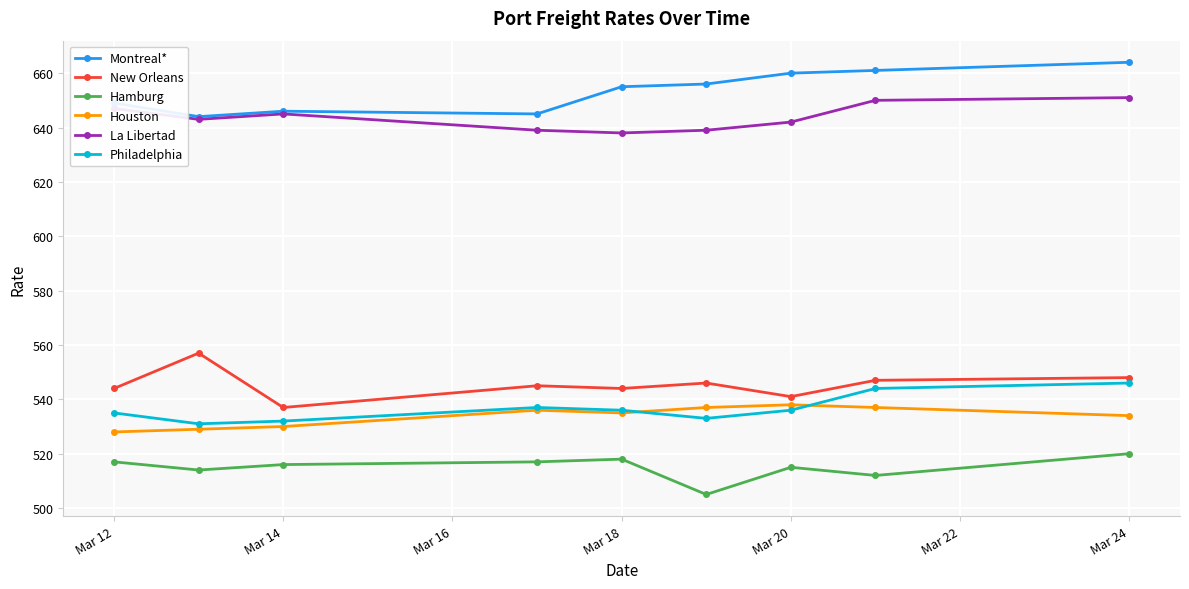

What are all the series names shown in the legend?

Montreal*, New Orleans, Hamburg, Houston, La Libertad, Philadelphia